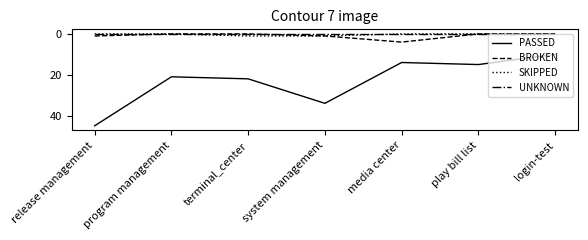

True or false: PASSED and BROKEN cross at least once.

False